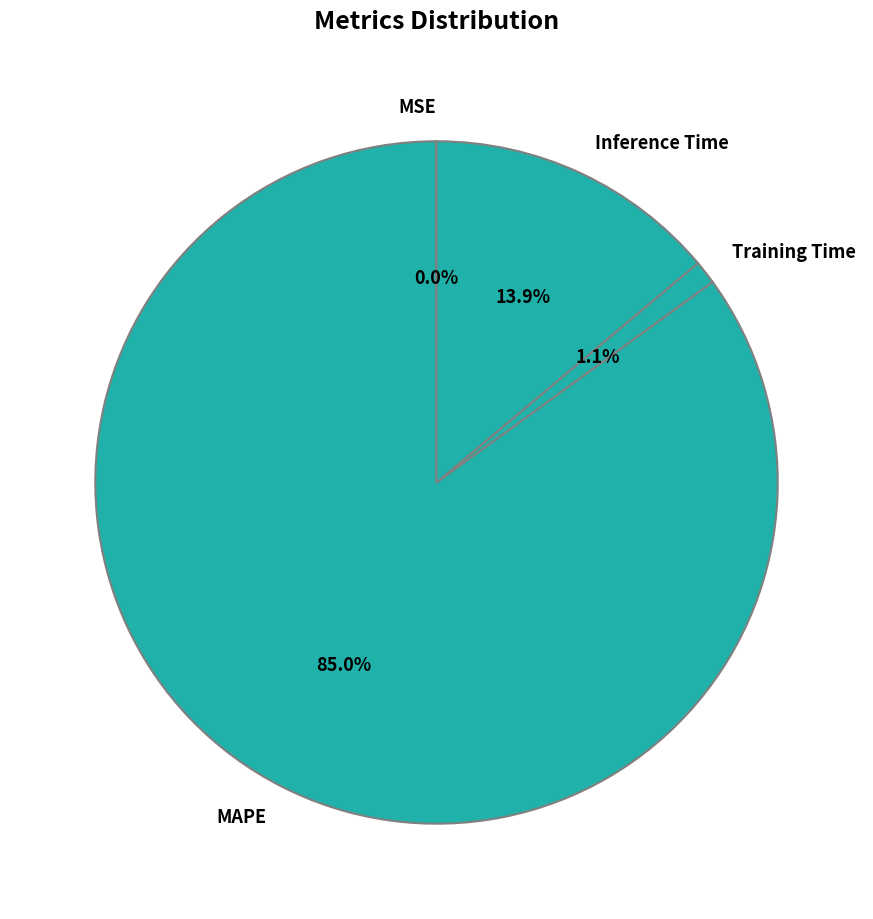

Which category has the biggest portion of the pie?

MAPE